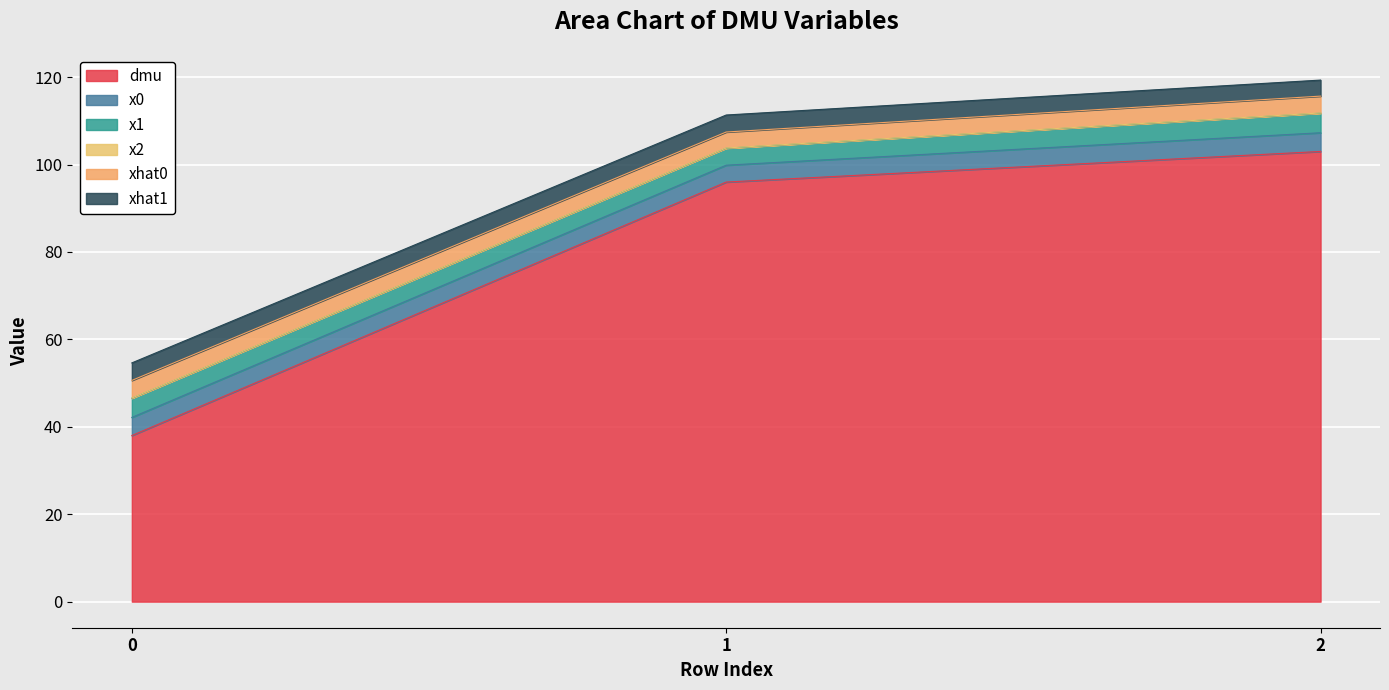

Reading right to left, list all the values displayed in this chart.

dmu: 2=103.0	1=96.0	0=38.0
x0: 2=4.3	1=3.9	0=4.2
x1: 2=4.5	1=3.9	0=4.4
x2: 2=0.0	1=0.0	0=0.0
xhat0: 2=3.9	1=3.7	0=4.0
xhat1: 2=3.7	1=3.9	0=4.0